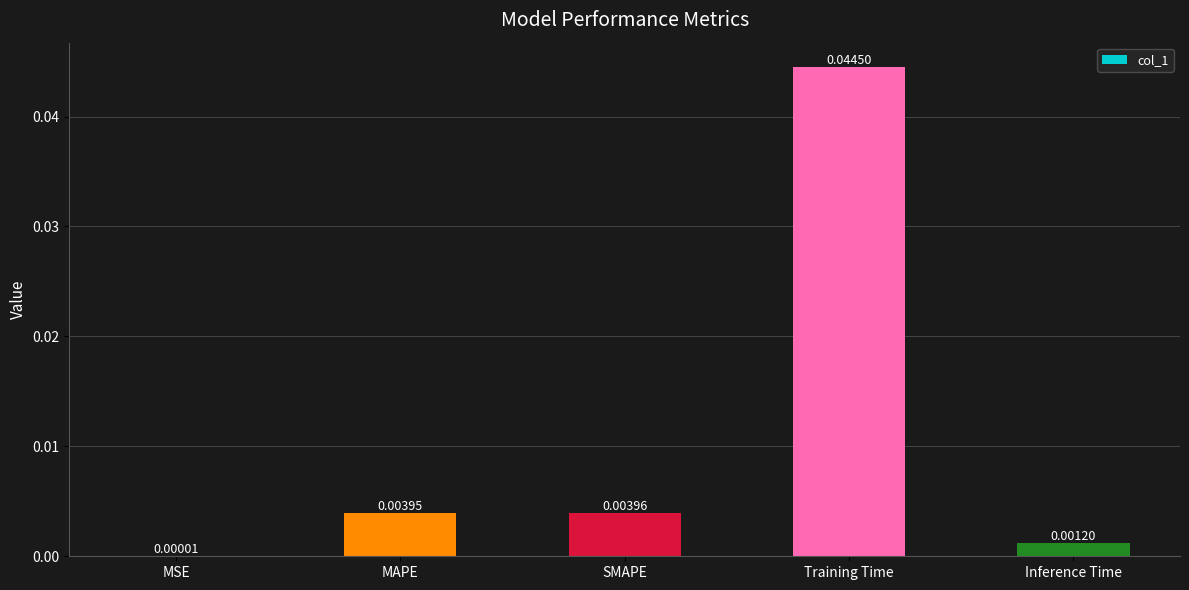

Which has a higher value, SMAPE or MAPE?

SMAPE